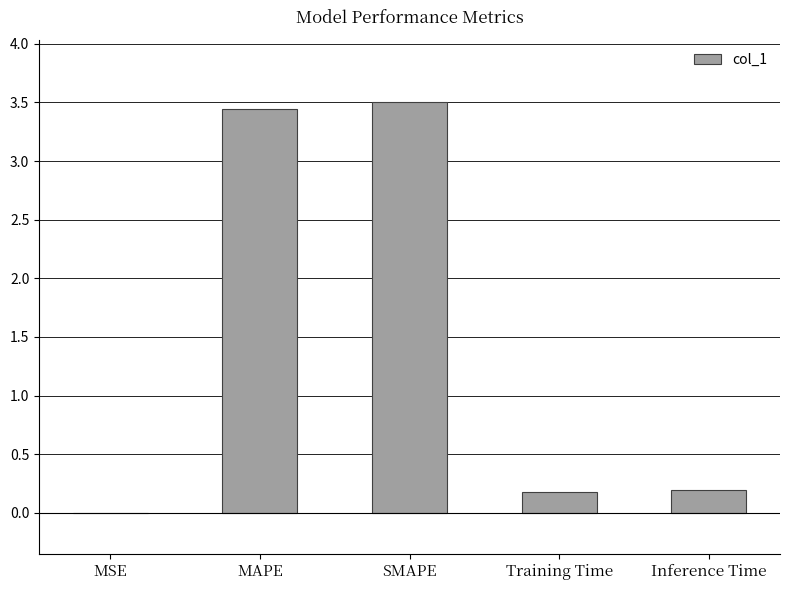

What is the sum of all values?

7.3